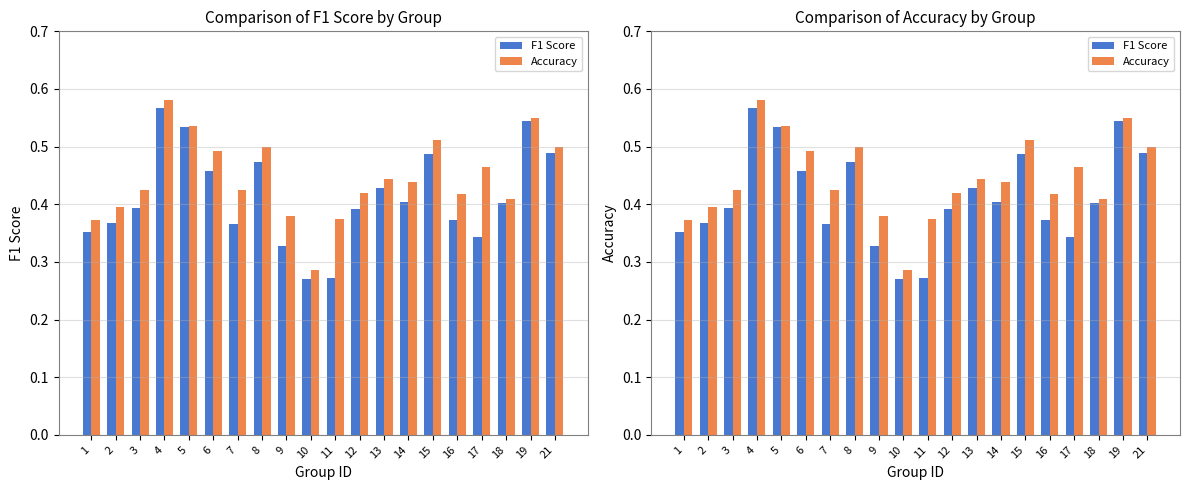

The value of Accuracy at 14 is 0.4. True or false?

True